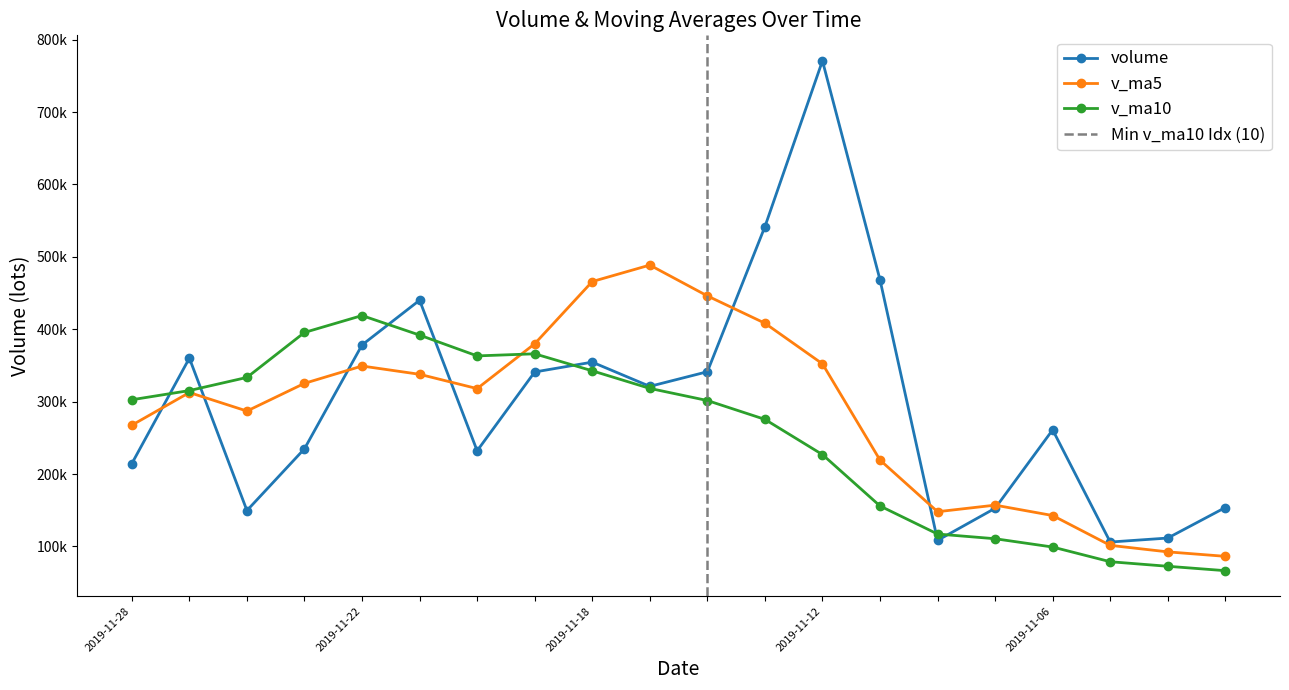

Where is the first local maximum for v_ma5?

2019-11-22